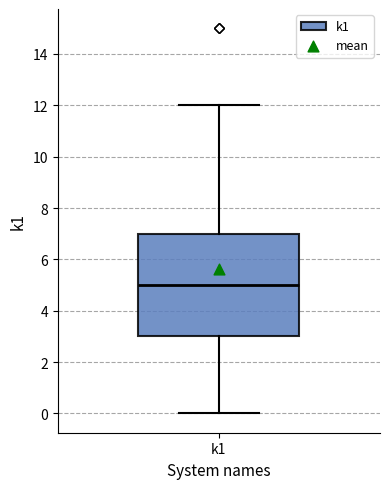

Read this box plot against the y-axis: the position of the median line, the range covered by the box, and the ends of both whiskers. The values are not printed on the chart, so give them approximately, as read against the axis.

median 5, box 3 to 7, whiskers 0 to 12